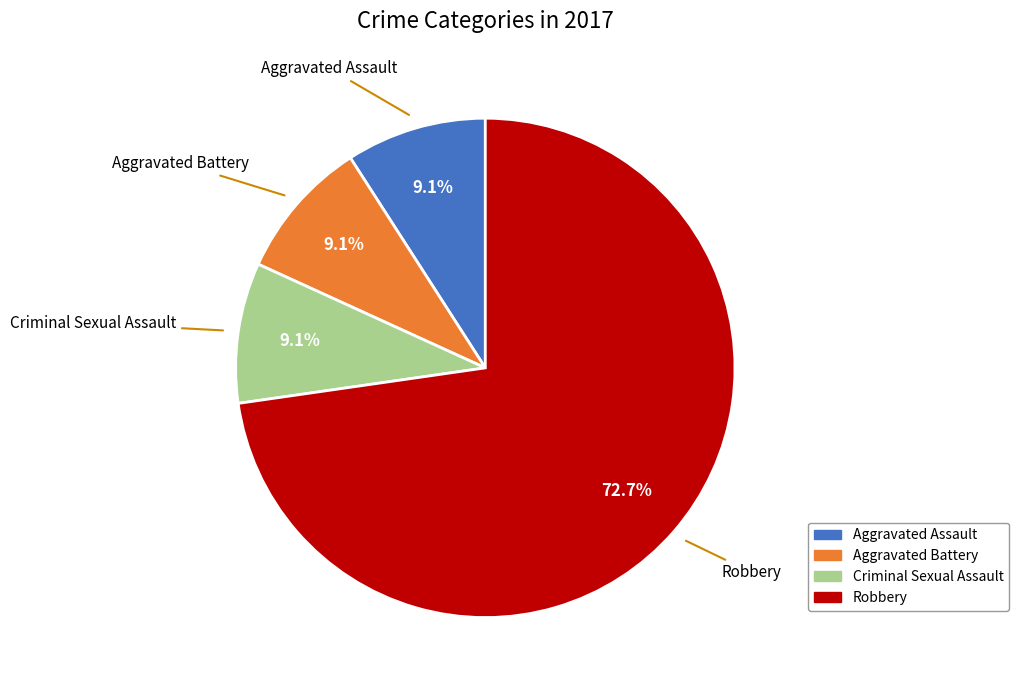

Which category has the biggest portion of the pie?

Robbery